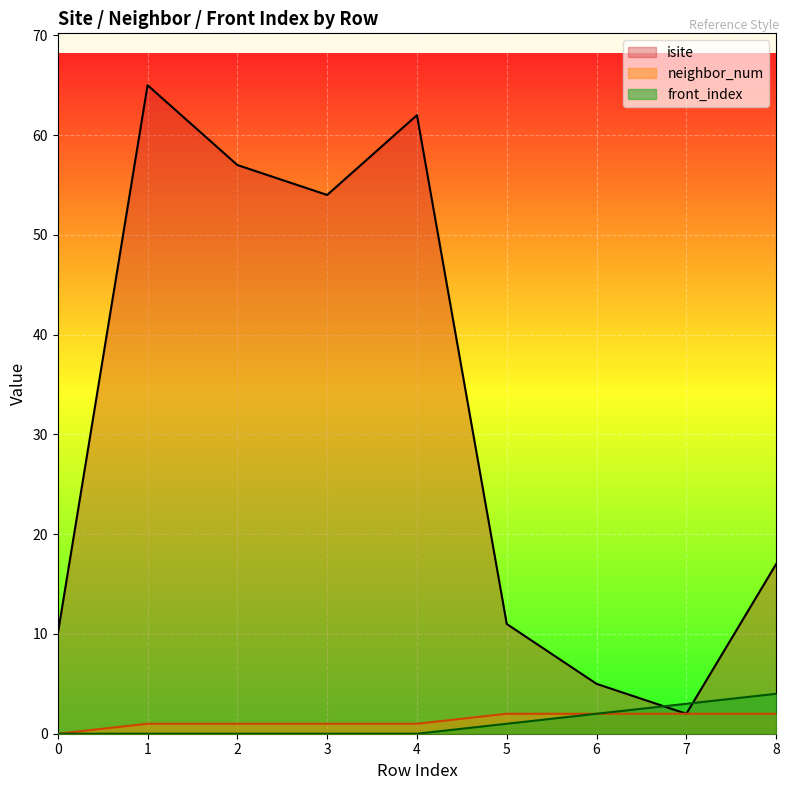

At which category is the sum across all series the highest?

1